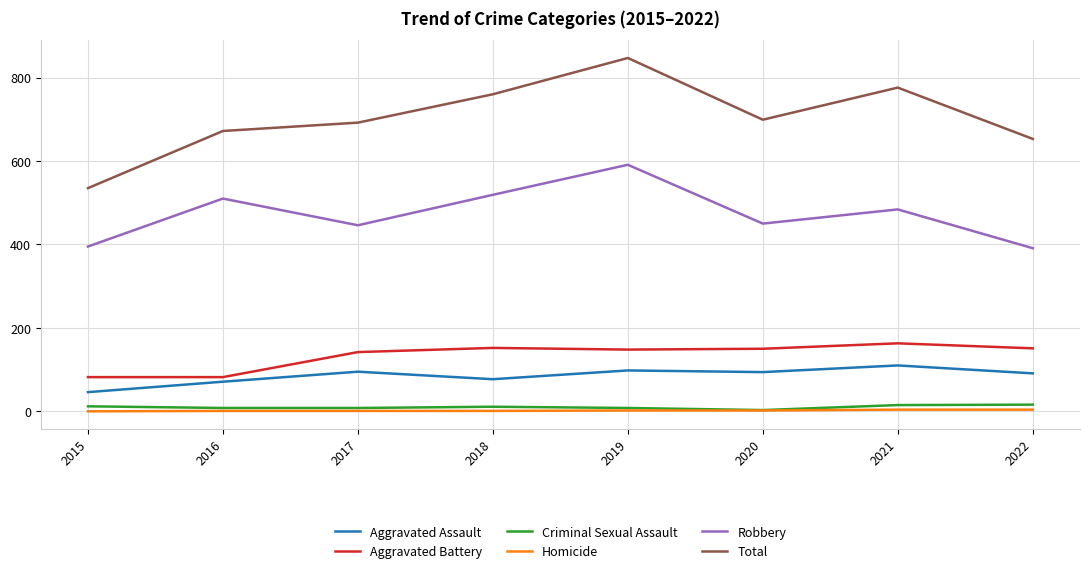

The value of Robbery at 2020 is 297. True or false?

False